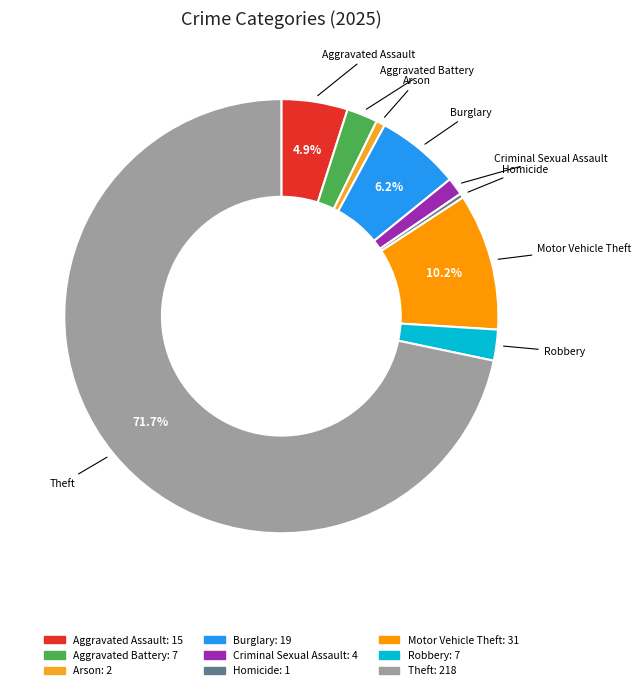

What percentage is NOT represented by Theft?

28.3%